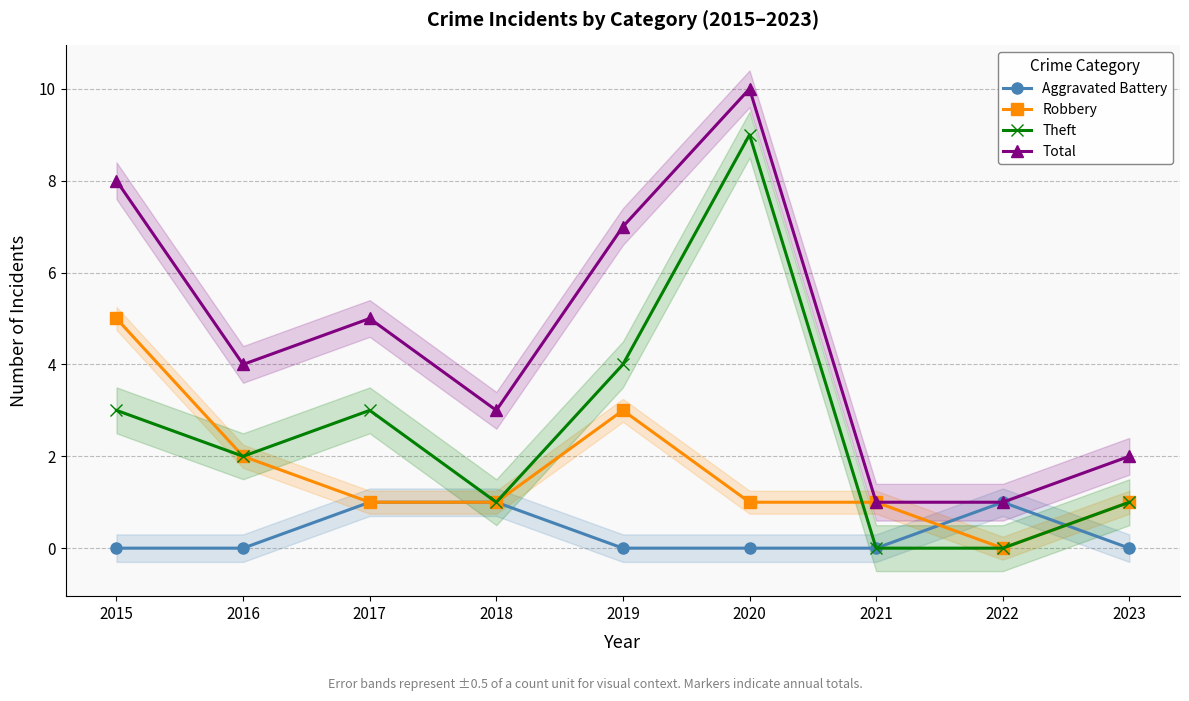

Rank the categories by Total value from highest to lowest.

2020, 2015, 2019, 2017, 2016, 2018, 2023, 2021, 2022